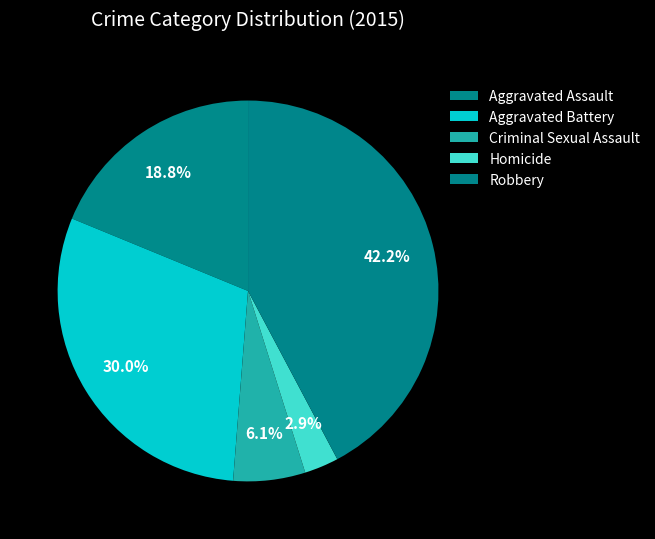

Do Aggravated Battery and Homicide together represent more than half of the pie?

No